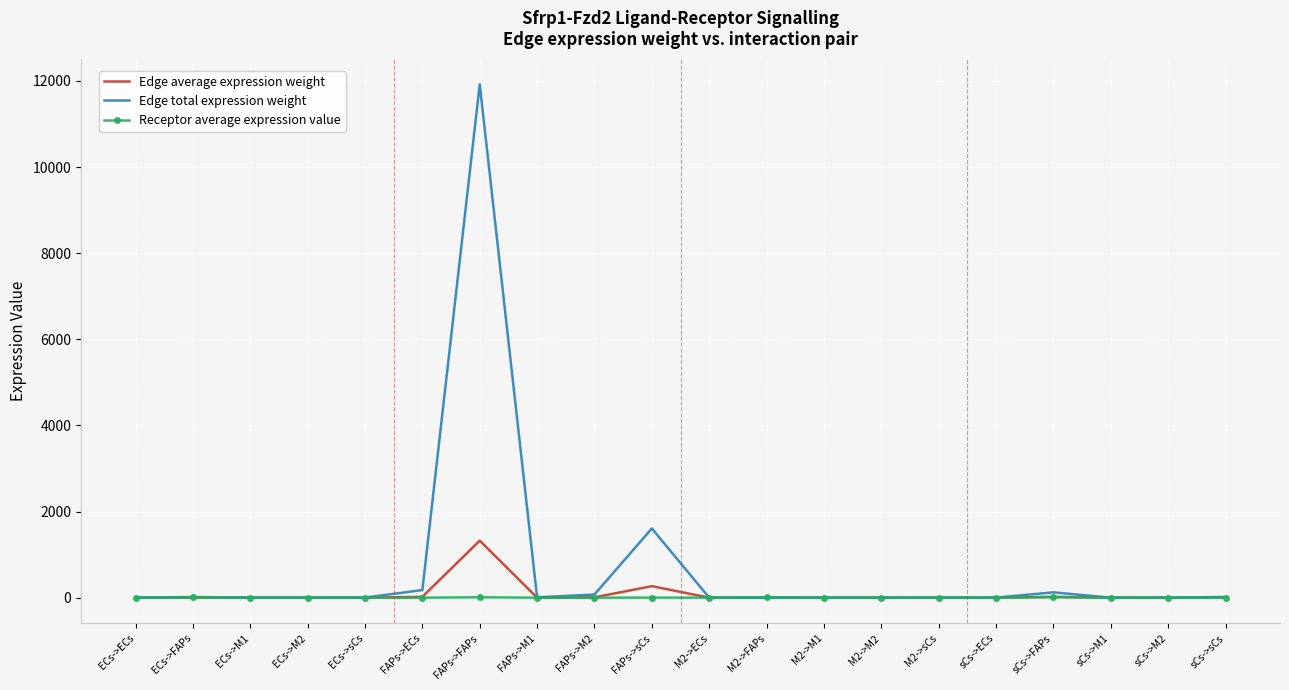

At which category is the sum across all series the highest?

FAPs->FAPs